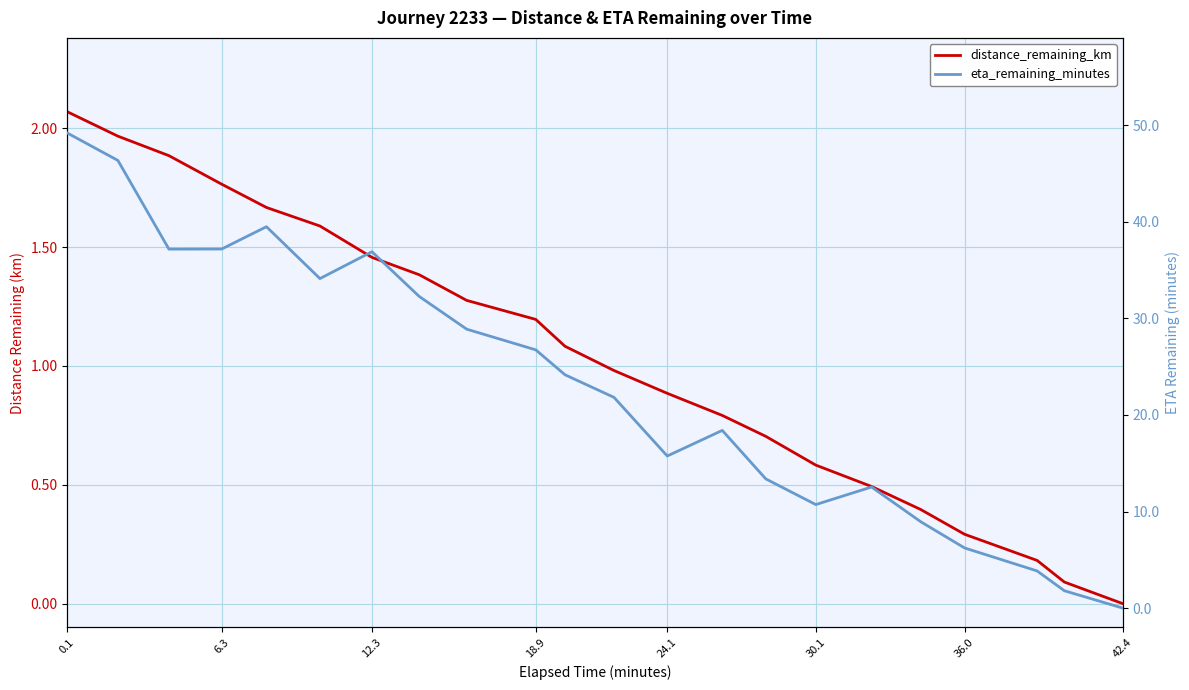

True or false: eta_remaining_minutes has a value of 67.9 at 0.1.

False